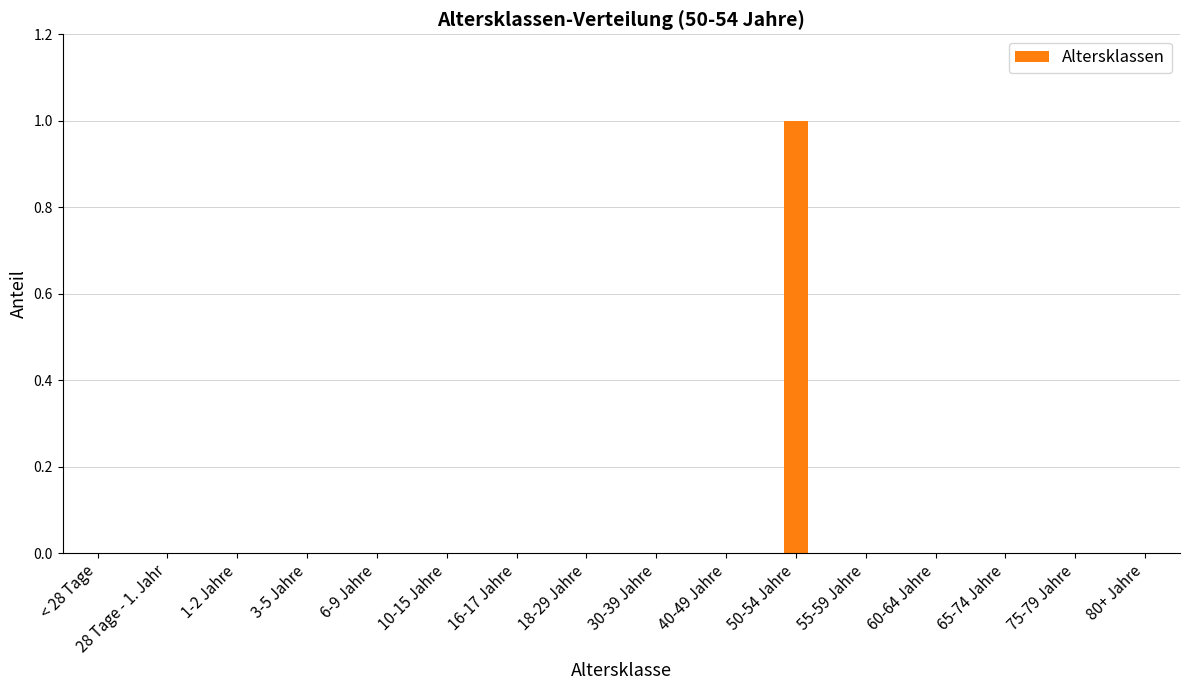

At which category does the chart reach its peak across all series?

50-54 Jahre